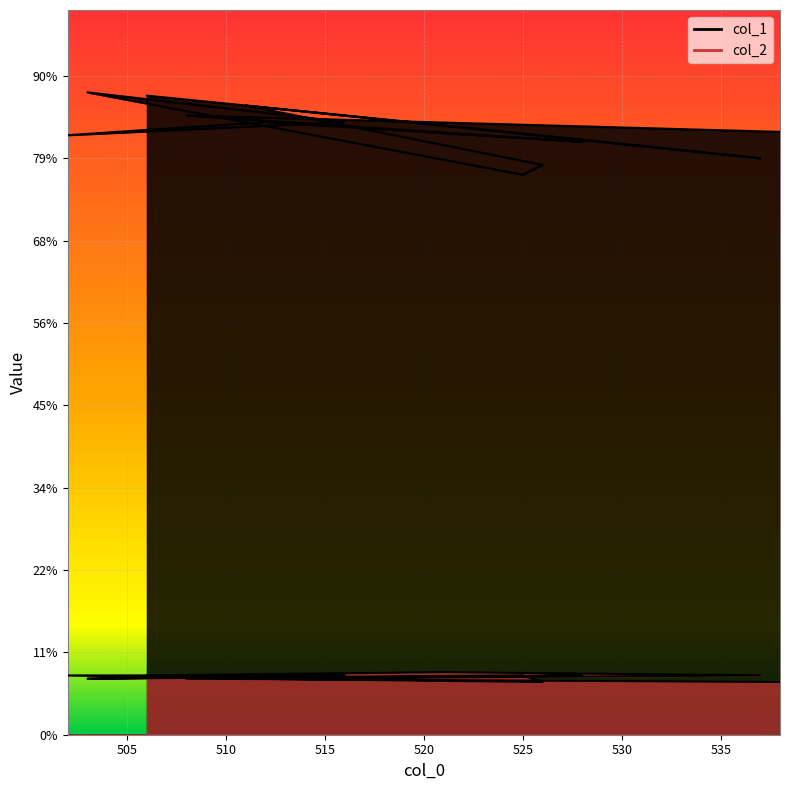

True or false: col_2 and col_1 intersect in this chart.

False